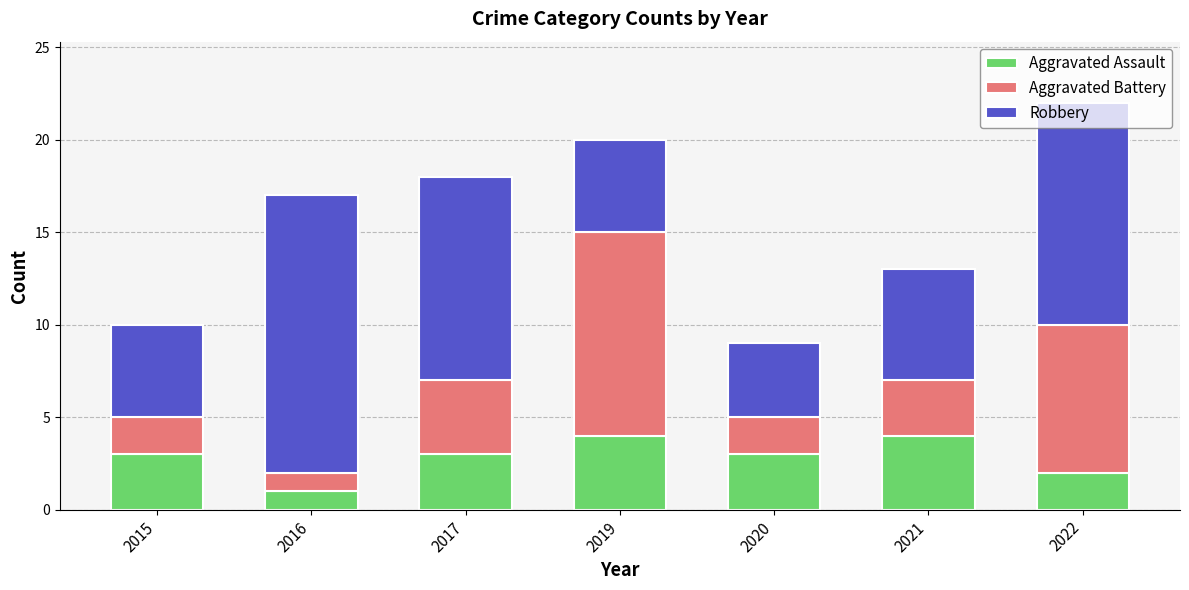

Read the Aggravated Assault value at 2017.

3